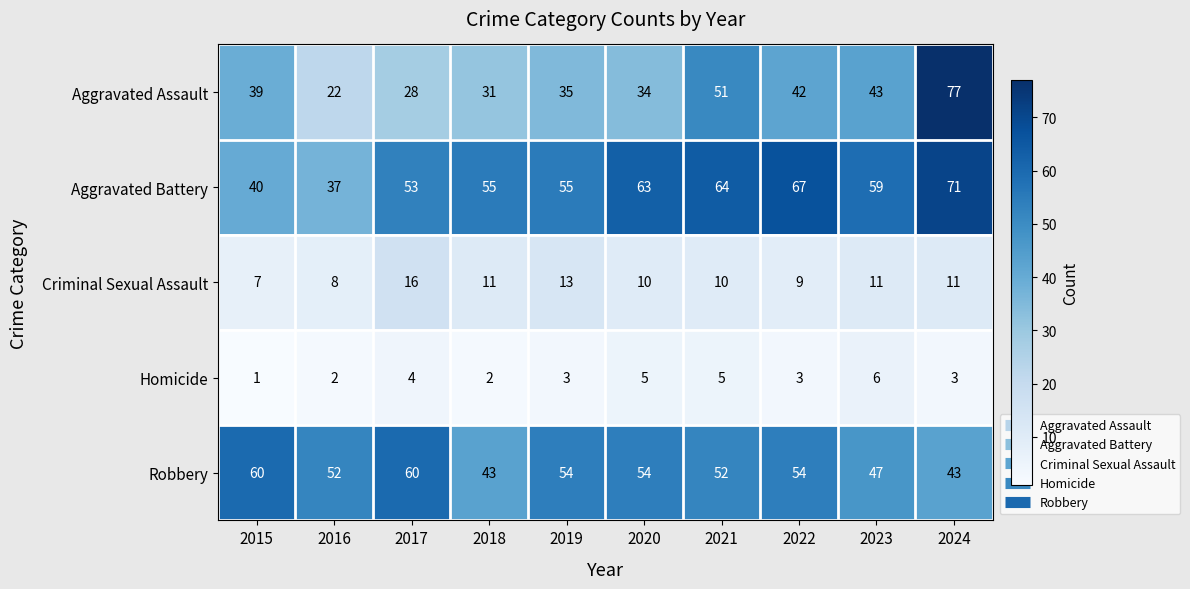

What is the average value of the Robbery series?

52